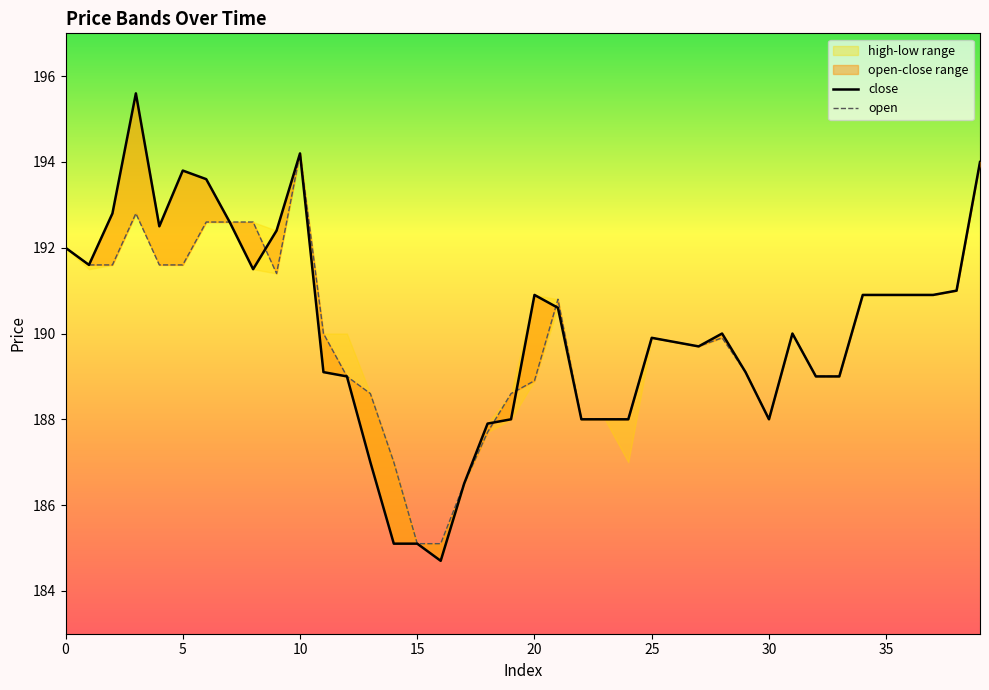

What is the difference between the highest and lowest values at 4?

0.9